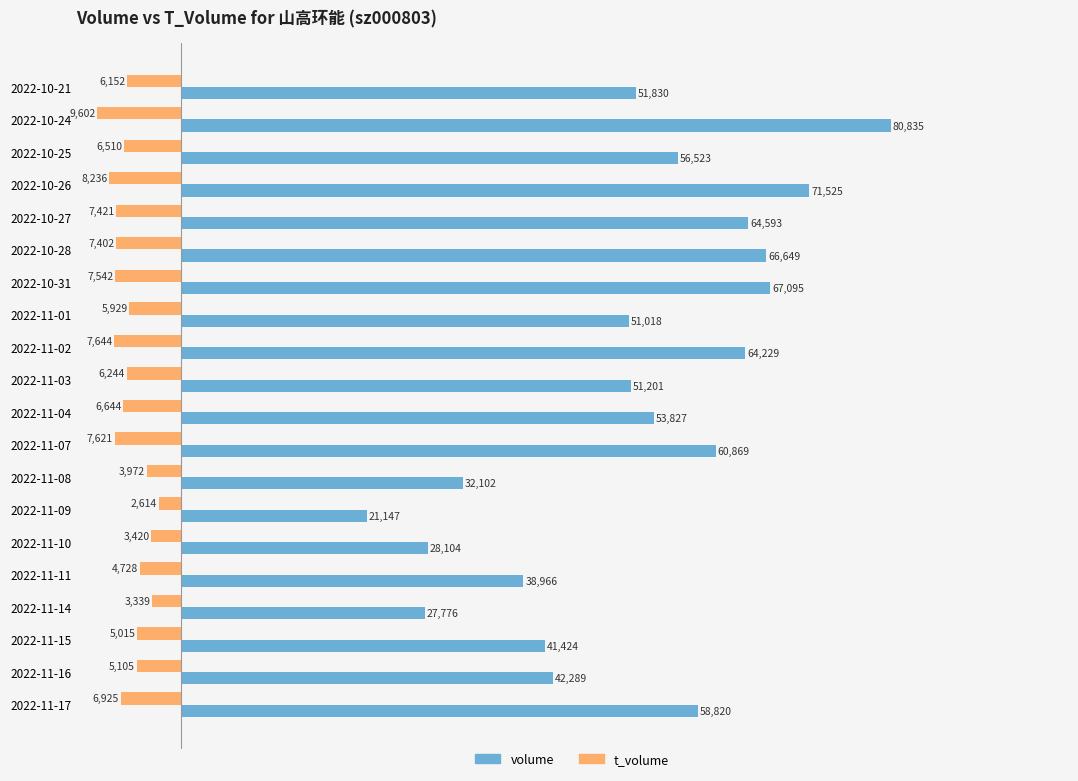

Where is volume nearest to the value 50991?

2022-11-01